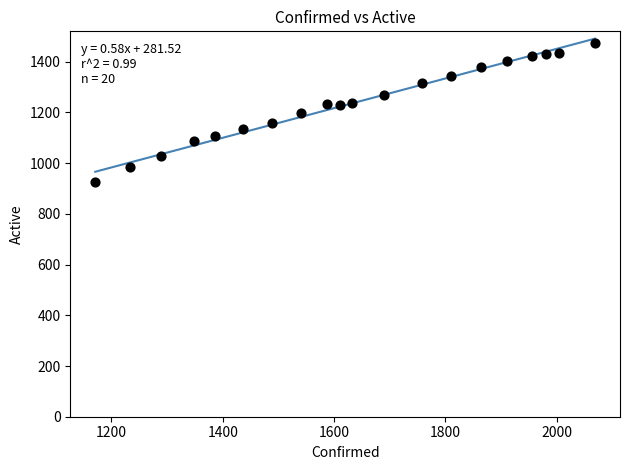

What is the range of X values (max minus min)?

898